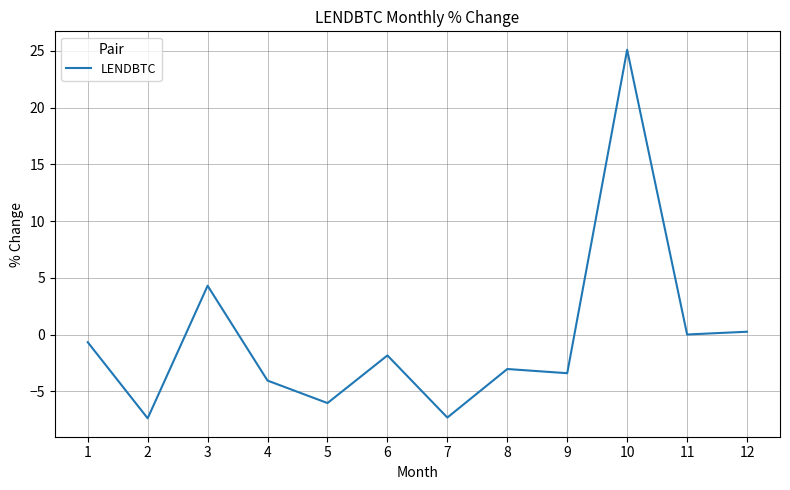

At which category does the data reach its first local peak?

3